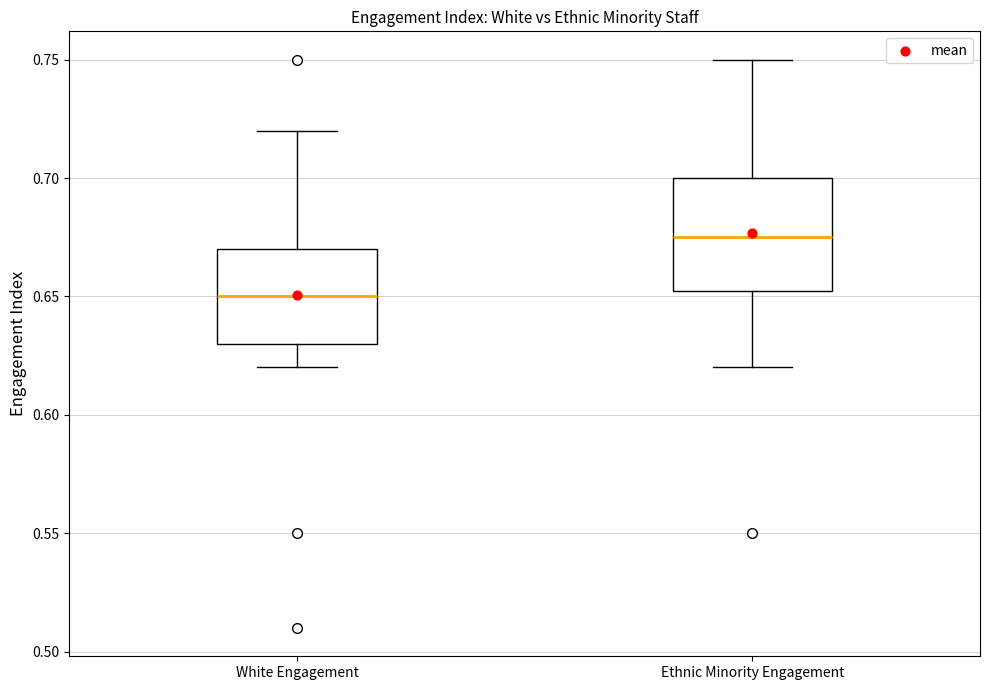

Which box is the tallest, from its lower edge to its upper edge?

Ethnic Minority Engagement